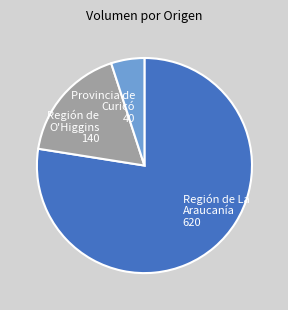

Which slice is the smallest?

Provincia de Curicó 40